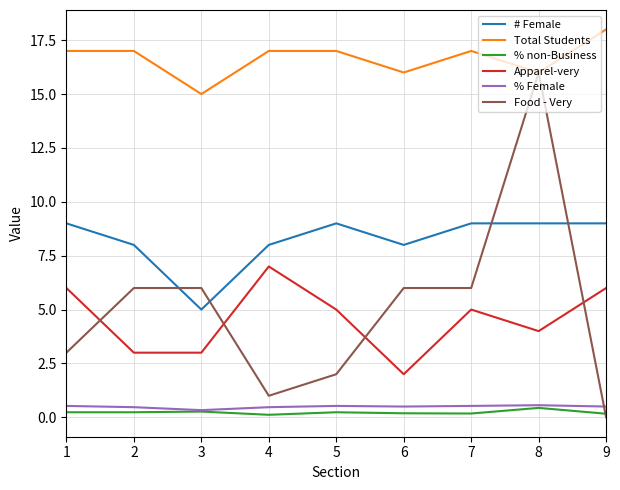

What is the difference between the maximum and second lowest values in the Food - Very series?

15.0